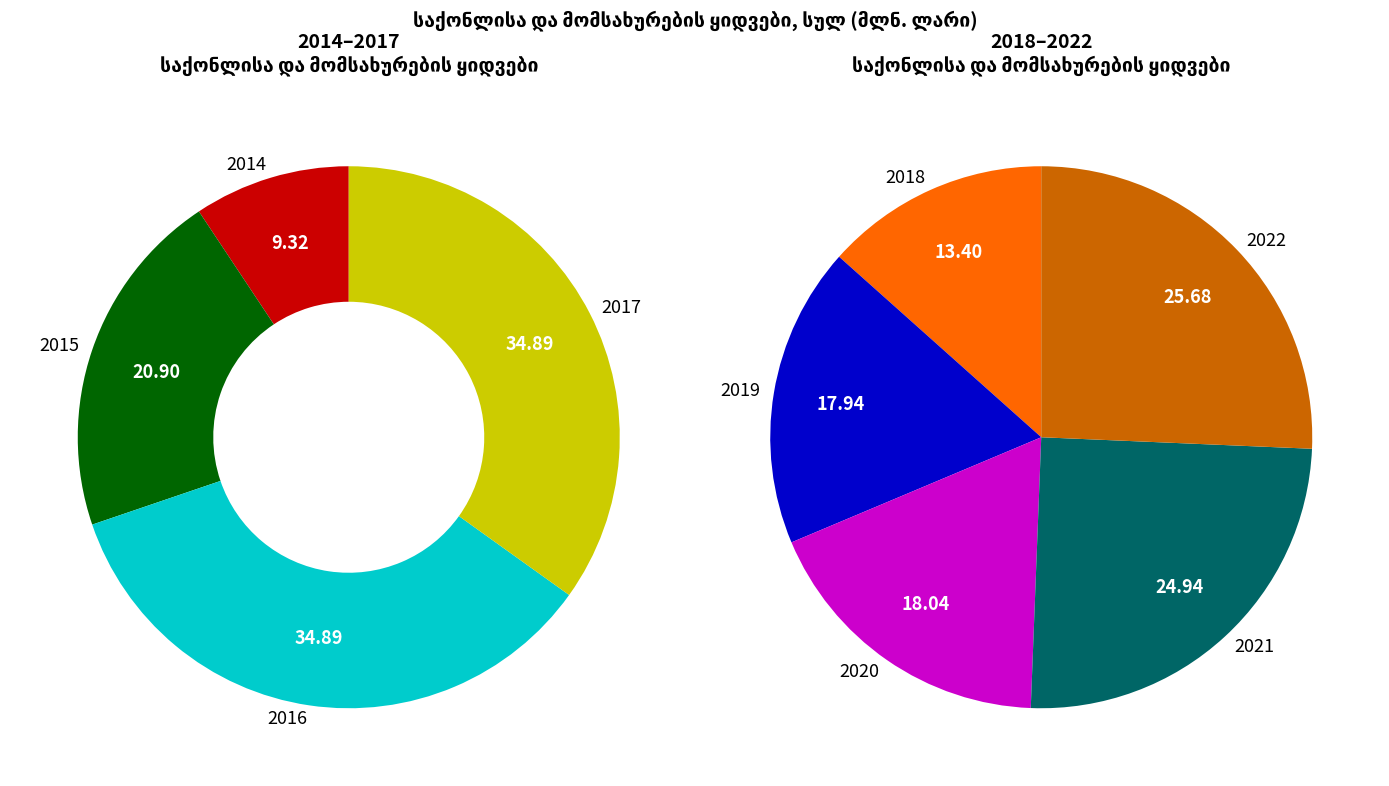

True or false: 2022 accounts for 12% of the total.

False